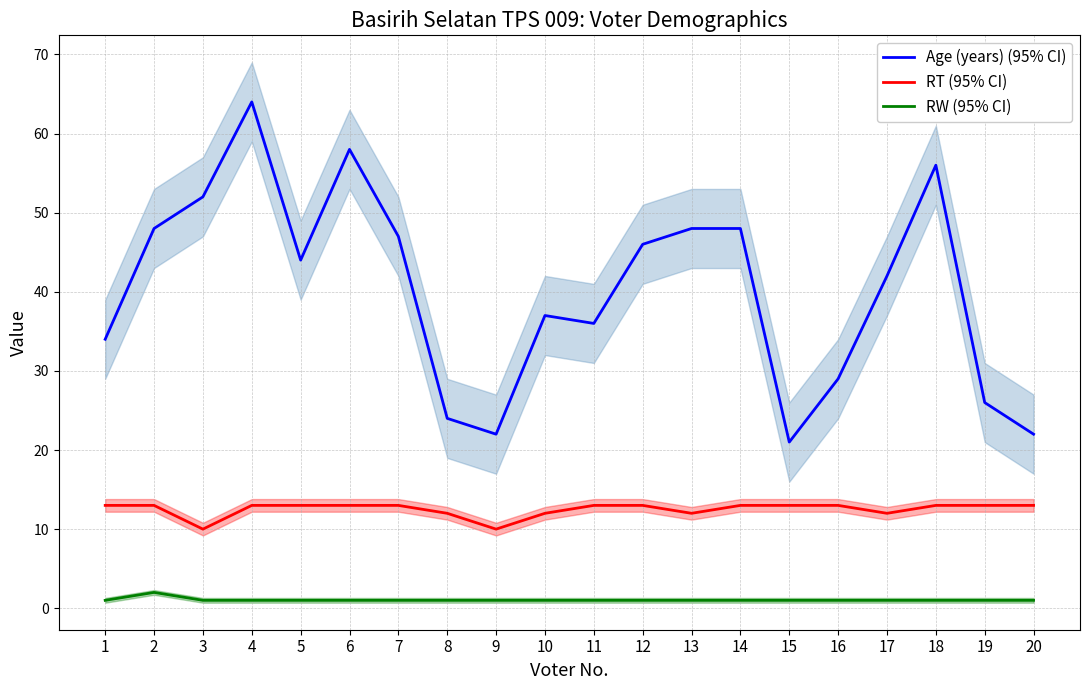

Reading left to right, list all the values displayed in this chart.

Age (years) (95% CI): 1=34	2=48	3=52	4=64	5=44	6=58	7=47	8=24	9=22	10=37	11=36	12=46	13=48	14=48	15=21	16=29	17=42	18=56	19=26	20=22
RT (95% CI): 1=13	2=13	3=10	4=13	5=13	6=13	7=13	8=12	9=10	10=12	11=13	12=13	13=12	14=13	15=13	16=13	17=12	18=13	19=13	20=13
RW (95% CI): 1=1	2=2	3=1	4=1	5=1	6=1	7=1	8=1	9=1	10=1	11=1	12=1	13=1	14=1	15=1	16=1	17=1	18=1	19=1	20=1